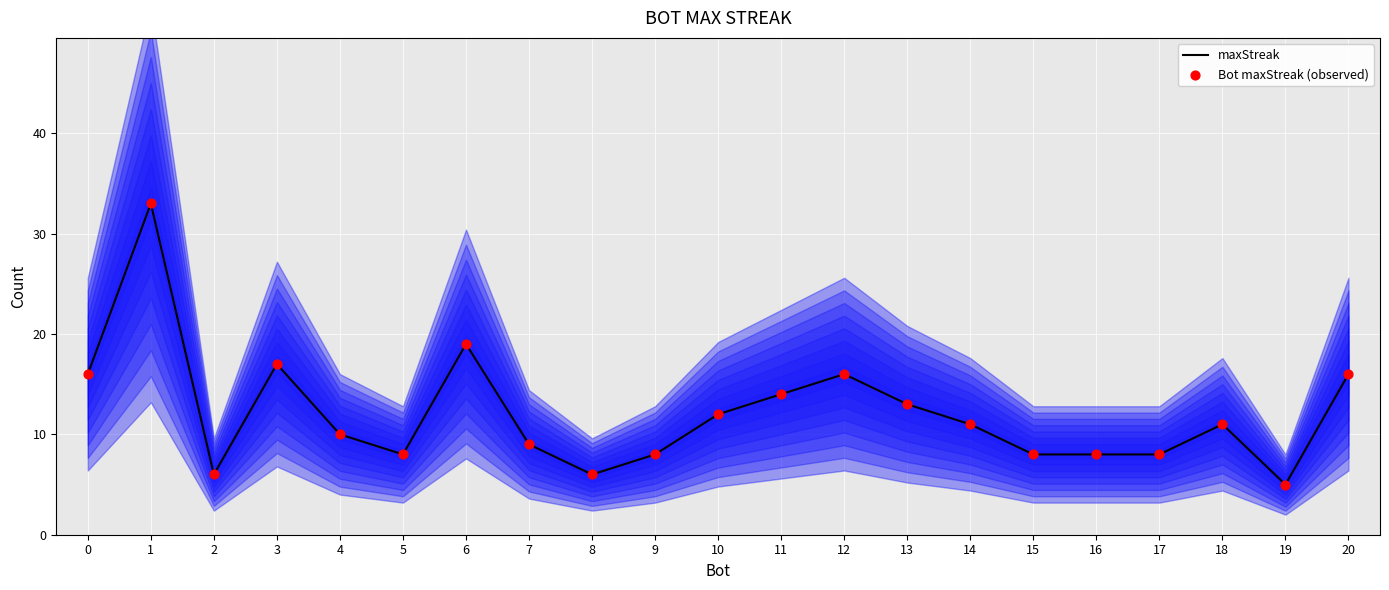

At which category is the sum across all series the highest?

1